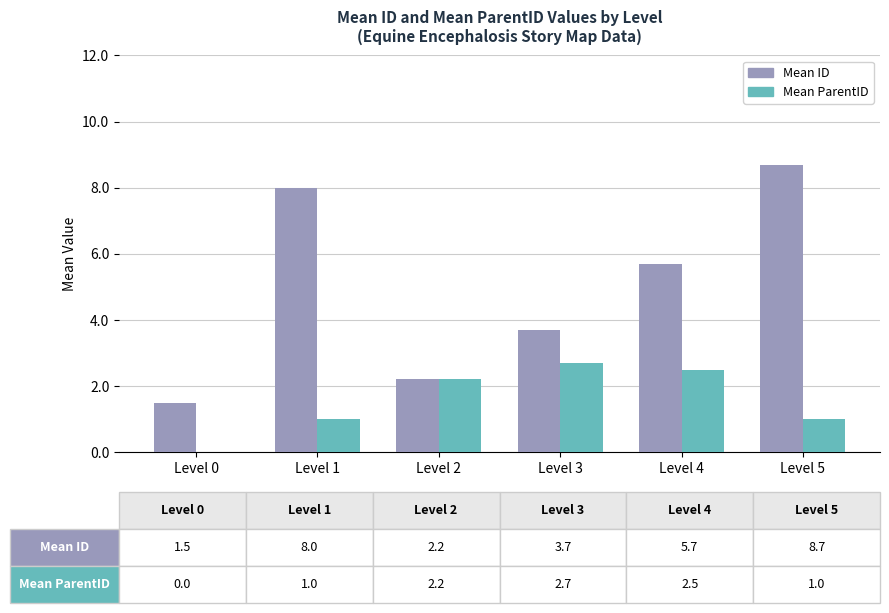

Reading left to right, what are all the values shown in this chart?

Mean ID: Level 0=1.5	Level 1=8.0	Level 2=2.2	Level 3=3.7	Level 4=5.7	Level 5=8.7
Mean ParentID: Level 0=0.0	Level 1=1.0	Level 2=2.2	Level 3=2.7	Level 4=2.5	Level 5=1.0